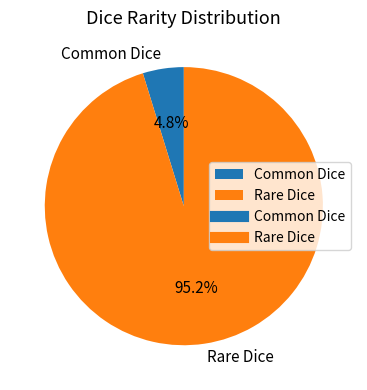

Count the number of slices in the pie.

2